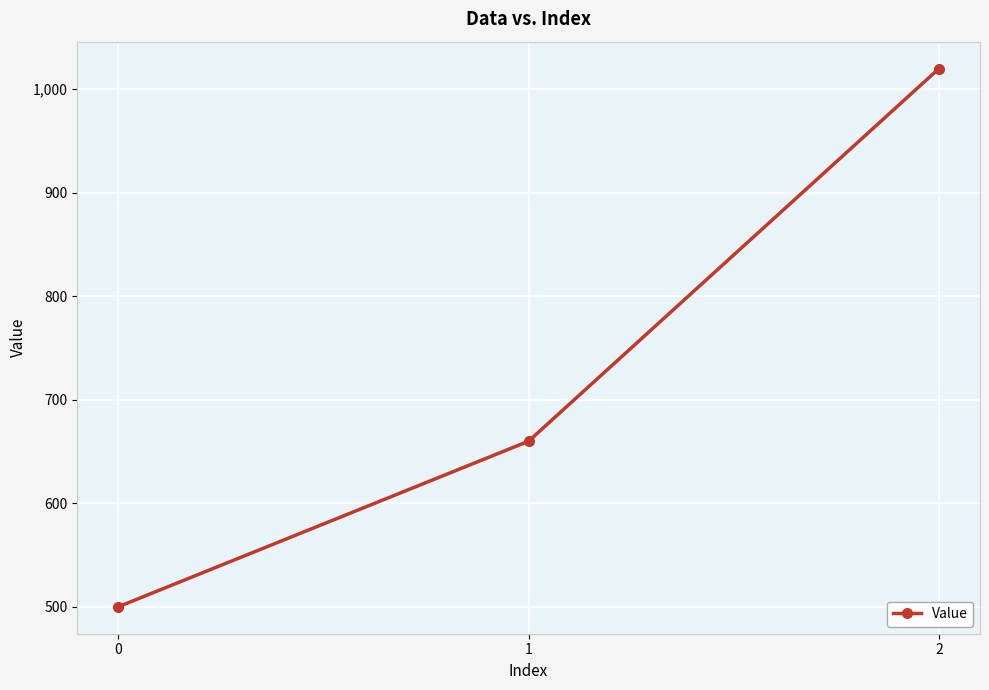

What is the sum of the values at 1 and 0?

1160